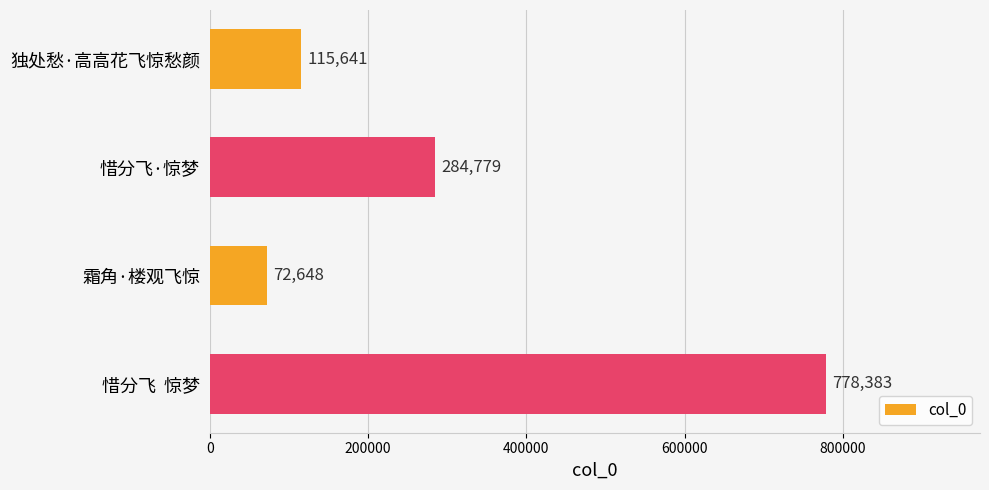

Rank the categories by value from lowest to highest.

霜角·楼观飞惊, 独处愁·高高花飞惊愁颜, 惜分飞·惊梦, 惜分飞  惊梦